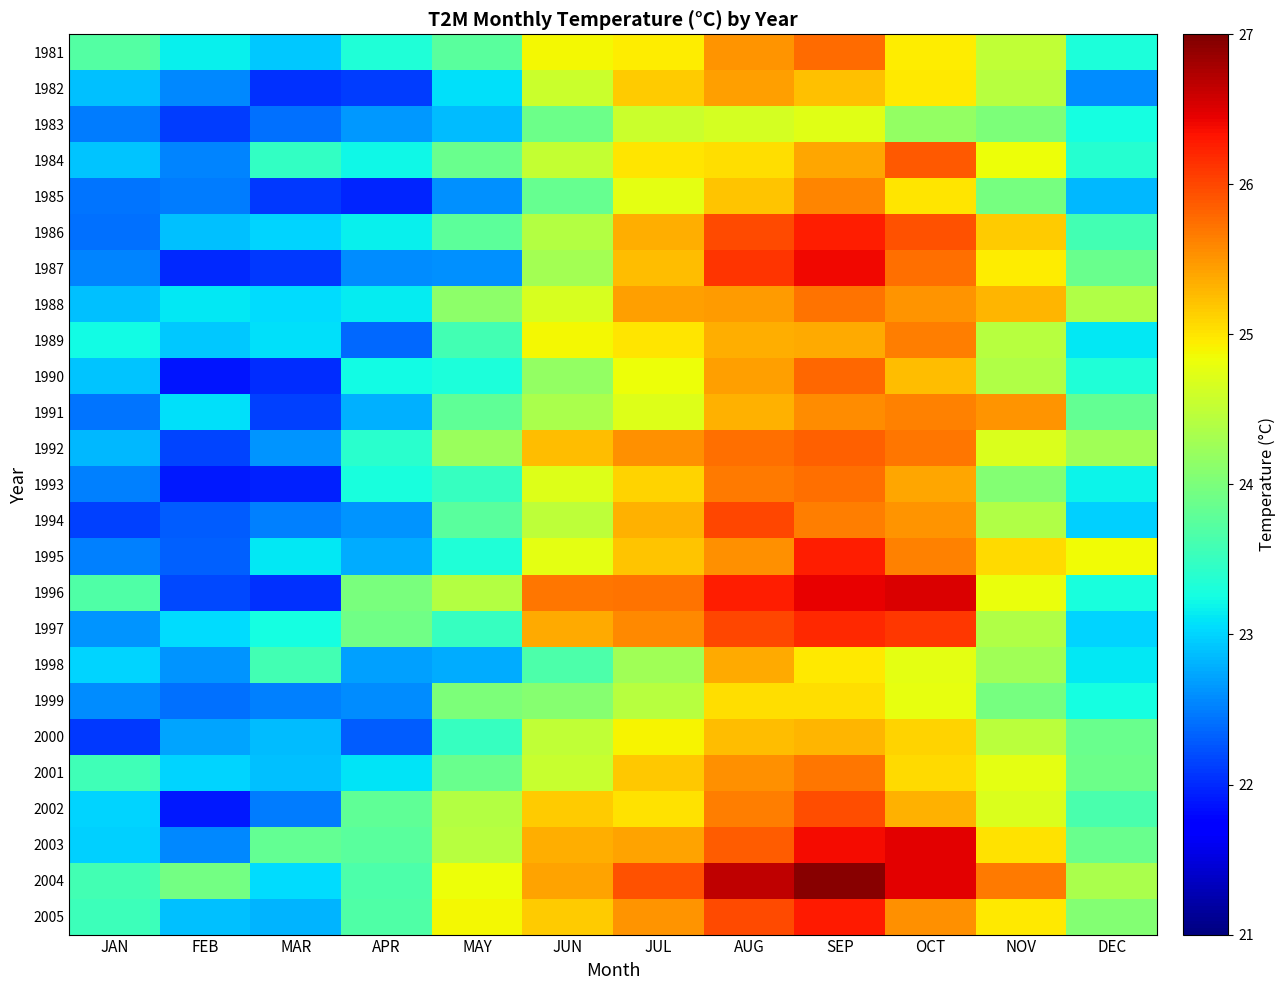

Reading left to right, transcribe all the data shown in this chart.

1981: JAN=23.7	FEB=23.2	MAR=22.9	APR=23.3	MAY=23.8	JUN=24.9	JUL=24.9	AUG=25.5	SEP=25.8	OCT=24.9	NOV=24.5	DEC=23.3
1982: JAN=22.9	FEB=22.6	MAR=22.1	APR=22.1	MAY=23.1	JUN=24.6	JUL=25.1	AUG=25.4	SEP=25.2	OCT=25.0	NOV=24.4	DEC=22.6
1983: JAN=22.5	FEB=22.1	MAR=22.4	APR=22.6	MAY=22.9	JUN=23.9	JUL=24.6	AUG=24.6	SEP=24.7	OCT=24.2	NOV=24.0	DEC=23.2
1984: JAN=22.9	FEB=22.5	MAR=23.5	APR=23.2	MAY=23.9	JUN=24.5	JUL=25.0	AUG=25.0	SEP=25.4	OCT=25.9	NOV=24.8	DEC=23.4
1985: JAN=22.4	FEB=22.5	MAR=22.1	APR=22.0	MAY=22.6	JUN=23.8	JUL=24.8	AUG=25.2	SEP=25.6	OCT=25.0	NOV=24.0	DEC=22.8
1986: JAN=22.4	FEB=22.9	MAR=23.0	APR=23.2	MAY=23.8	JUN=24.4	JUL=25.4	AUG=26.0	SEP=26.2	OCT=25.9	NOV=25.1	DEC=23.6
1987: JAN=22.5	FEB=22.0	MAR=22.1	APR=22.6	MAY=22.6	JUN=24.3	JUL=25.3	AUG=26.1	SEP=26.4	OCT=25.8	NOV=24.9	DEC=23.9
1988: JAN=22.9	FEB=23.1	MAR=23.0	APR=23.1	MAY=24.1	JUN=24.7	JUL=25.4	AUG=25.5	SEP=25.7	OCT=25.5	NOV=25.3	DEC=24.4
1989: JAN=23.2	FEB=22.9	MAR=23.1	APR=22.4	MAY=23.6	JUN=24.9	JUL=25.0	AUG=25.4	SEP=25.4	OCT=25.6	NOV=24.4	DEC=23.1
1990: JAN=22.9	FEB=21.9	MAR=22.0	APR=23.2	MAY=23.3	JUN=24.2	JUL=24.8	AUG=25.4	SEP=25.8	OCT=25.3	NOV=24.4	DEC=23.3
1991: JAN=22.4	FEB=23.1	MAR=22.1	APR=22.8	MAY=23.8	JUN=24.4	JUL=24.7	AUG=25.3	SEP=25.6	OCT=25.6	NOV=25.5	DEC=23.8
1992: JAN=22.9	FEB=22.2	MAR=22.6	APR=23.4	MAY=24.2	JUN=25.3	JUL=25.5	AUG=25.8	SEP=25.8	OCT=25.7	NOV=24.7	DEC=24.3
1993: JAN=22.5	FEB=21.9	MAR=21.9	APR=23.3	MAY=23.5	JUN=24.7	JUL=25.1	AUG=25.7	SEP=25.7	OCT=25.4	NOV=24.1	DEC=23.2
1994: JAN=22.1	FEB=22.3	MAR=22.5	APR=22.6	MAY=23.8	JUN=24.5	JUL=25.3	AUG=26.0	SEP=25.6	OCT=25.5	NOV=24.4	DEC=23.0
1995: JAN=22.5	FEB=22.3	MAR=23.1	APR=22.8	MAY=23.3	JUN=24.8	JUL=25.2	AUG=25.5	SEP=26.2	OCT=25.6	NOV=25.1	DEC=24.9
1996: JAN=23.7	FEB=22.2	MAR=22.1	APR=24.0	MAY=24.4	JUN=25.7	JUL=25.7	AUG=26.3	SEP=26.4	OCT=26.5	NOV=24.8	DEC=23.3
1997: JAN=22.6	FEB=23.1	MAR=23.3	APR=23.9	MAY=23.5	JUN=25.4	JUL=25.6	AUG=26.0	SEP=26.2	OCT=26.1	NOV=24.4	DEC=23.0
1998: JAN=23.0	FEB=22.6	MAR=23.6	APR=22.7	MAY=22.8	JUN=23.6	JUL=24.3	AUG=25.4	SEP=25.0	OCT=24.8	NOV=24.3	DEC=23.1
1999: JAN=22.6	FEB=22.4	MAR=22.5	APR=22.6	MAY=24.0	JUN=24.1	JUL=24.4	AUG=25.1	SEP=25.1	OCT=24.8	NOV=24.0	DEC=23.3
2000: JAN=22.1	FEB=22.7	MAR=22.9	APR=22.3	MAY=23.5	JUN=24.5	JUL=24.9	AUG=25.3	SEP=25.3	OCT=25.1	NOV=24.4	DEC=23.9
2001: JAN=23.6	FEB=23.0	MAR=22.9	APR=23.1	MAY=23.9	JUN=24.5	JUL=25.2	AUG=25.5	SEP=25.7	OCT=25.1	NOV=24.8	DEC=23.9
2002: JAN=23.0	FEB=21.9	MAR=22.5	APR=23.8	MAY=24.4	JUN=25.1	JUL=25.0	AUG=25.6	SEP=25.9	OCT=25.3	NOV=24.7	DEC=23.6
2003: JAN=23.0	FEB=22.6	MAR=23.8	APR=23.8	MAY=24.4	JUN=25.3	JUL=25.4	AUG=25.9	SEP=26.4	OCT=26.5	NOV=25.0	DEC=23.9
2004: JAN=23.6	FEB=23.9	MAR=23.1	APR=23.6	MAY=24.8	JUN=25.4	JUL=25.9	AUG=26.7	SEP=26.9	OCT=26.5	NOV=25.7	DEC=24.3
2005: JAN=23.5	FEB=22.9	MAR=22.8	APR=23.7	MAY=24.9	JUN=25.2	JUL=25.5	AUG=26.0	SEP=26.3	OCT=25.5	NOV=25.0	DEC=24.1